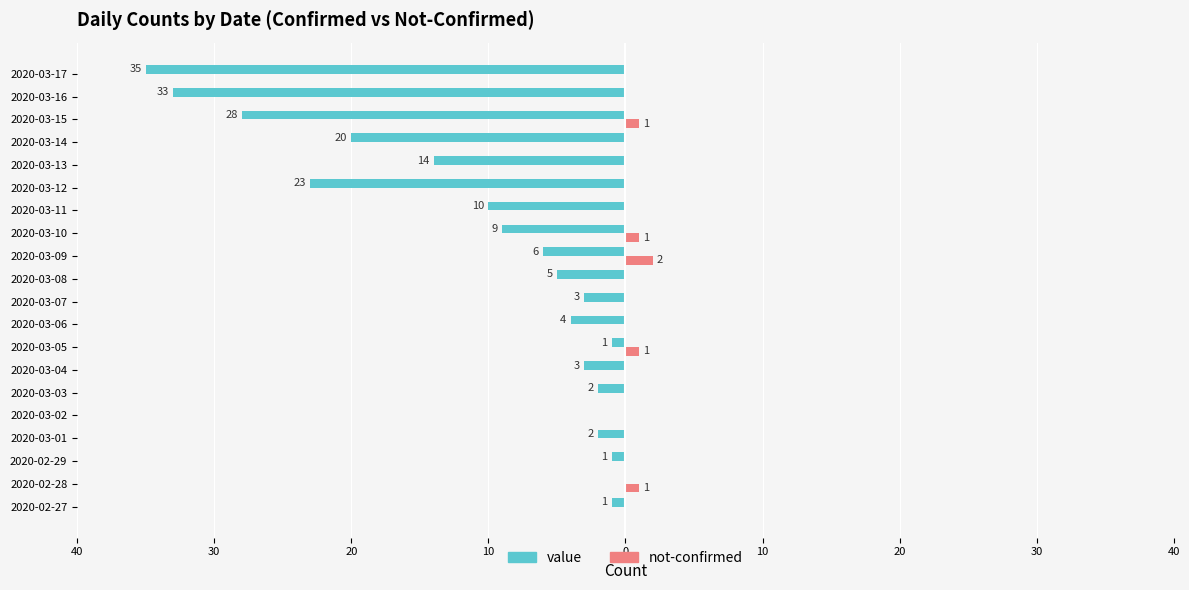

What are all the series names shown in the legend?

value, not-confirmed